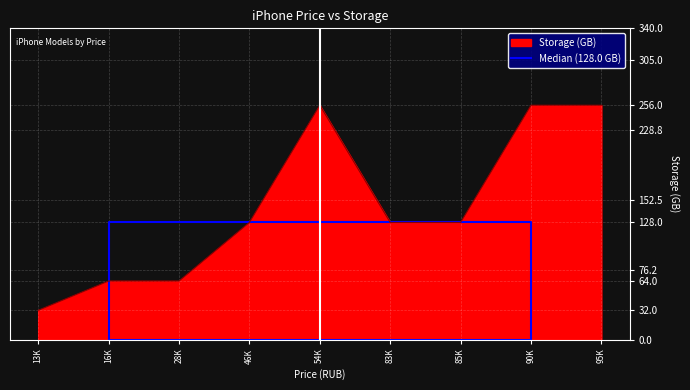

The Storage (GB) series shows 90 at 54K. True or false?

False